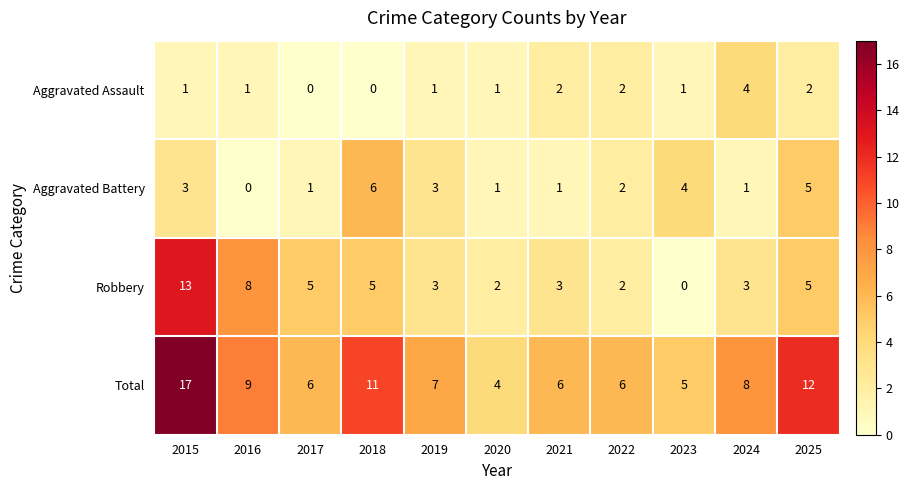

How many data points does each series have?

11